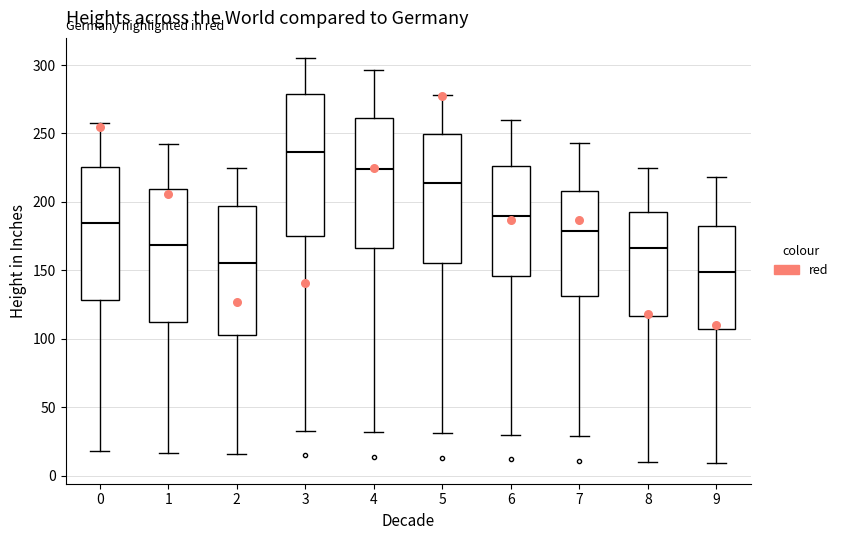

Where is the lower edge of the box at x = 1 on the y-axis? The values are not printed on the chart, so give them approximately, as read against the axis.

110